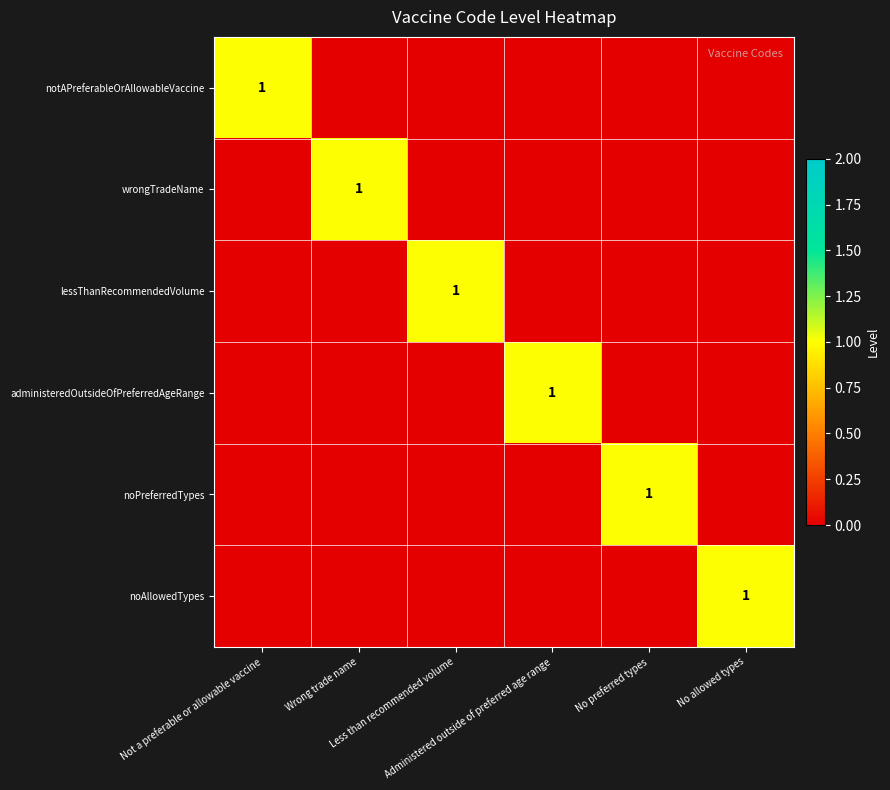

Is it true that wrongTradeName equals 2 at Wrong trade name?

False